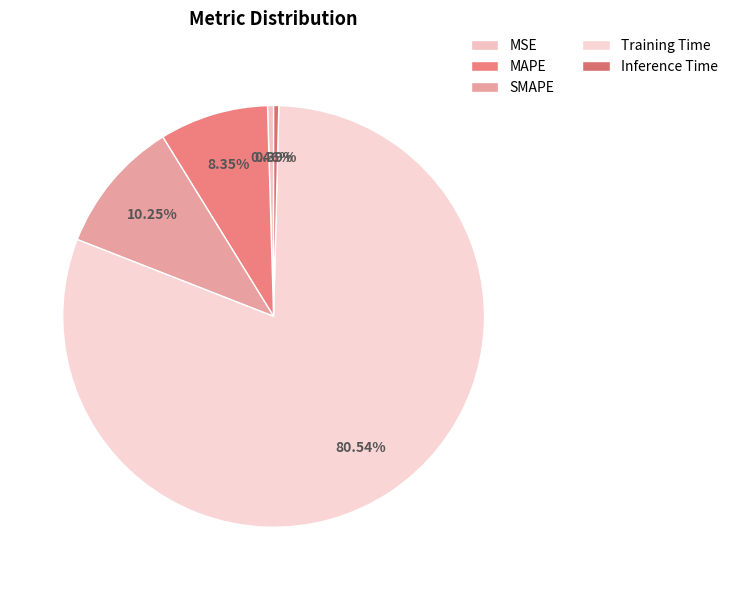

What percentage is the SMAPE slice, to the nearest percent?

10%